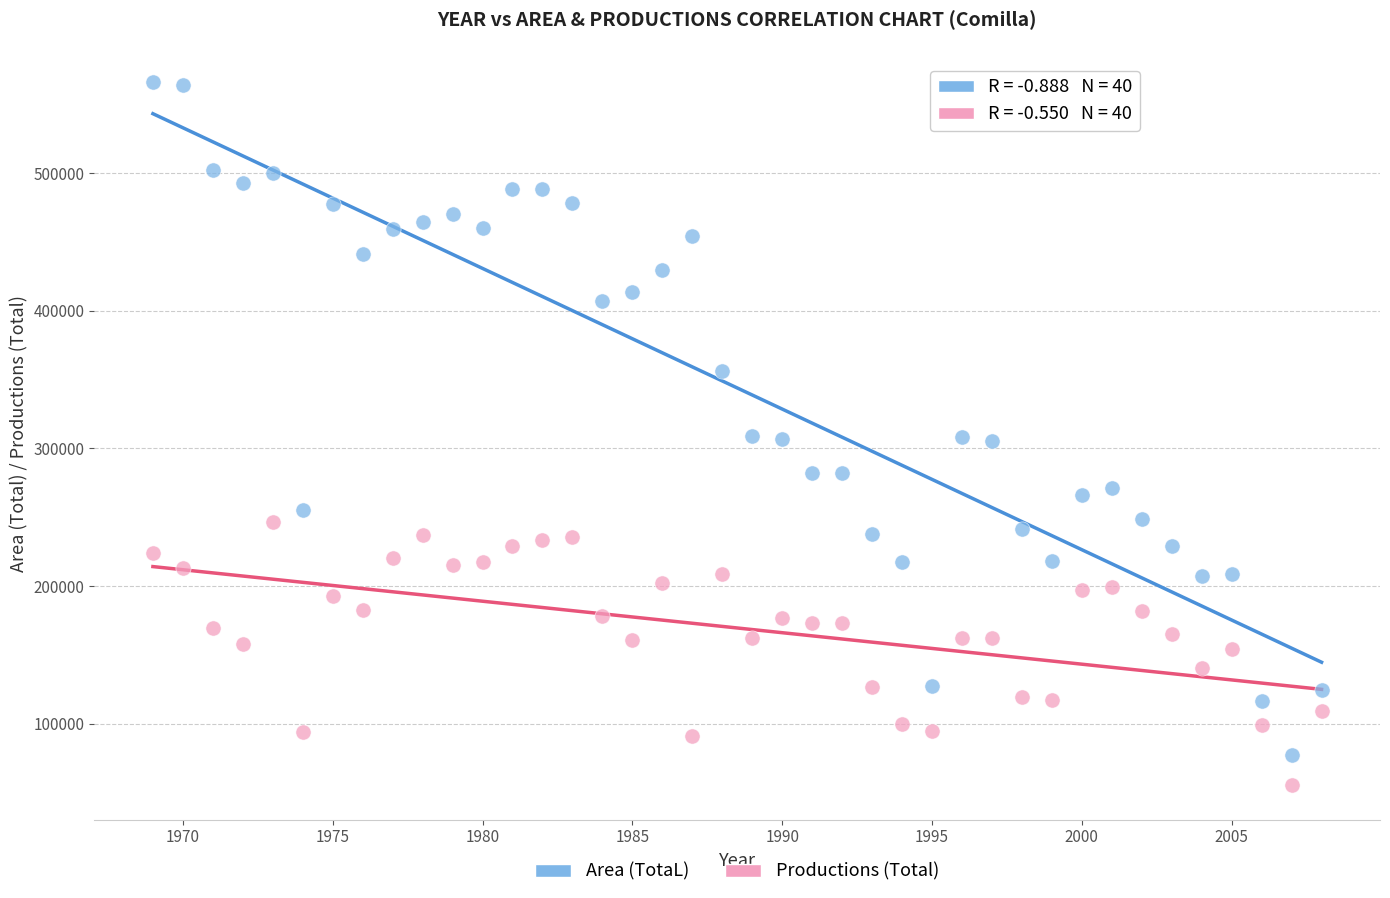

Which series has the largest Y range (max minus min)?

Area (TotaL)